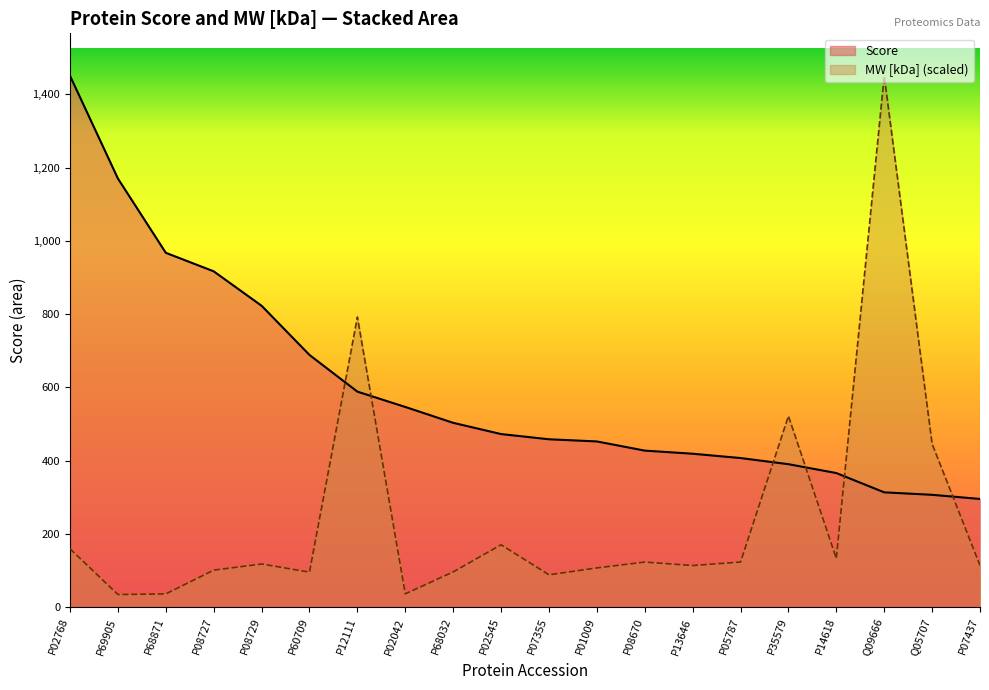

What is the average value of the MW [kDa] series?

243.5